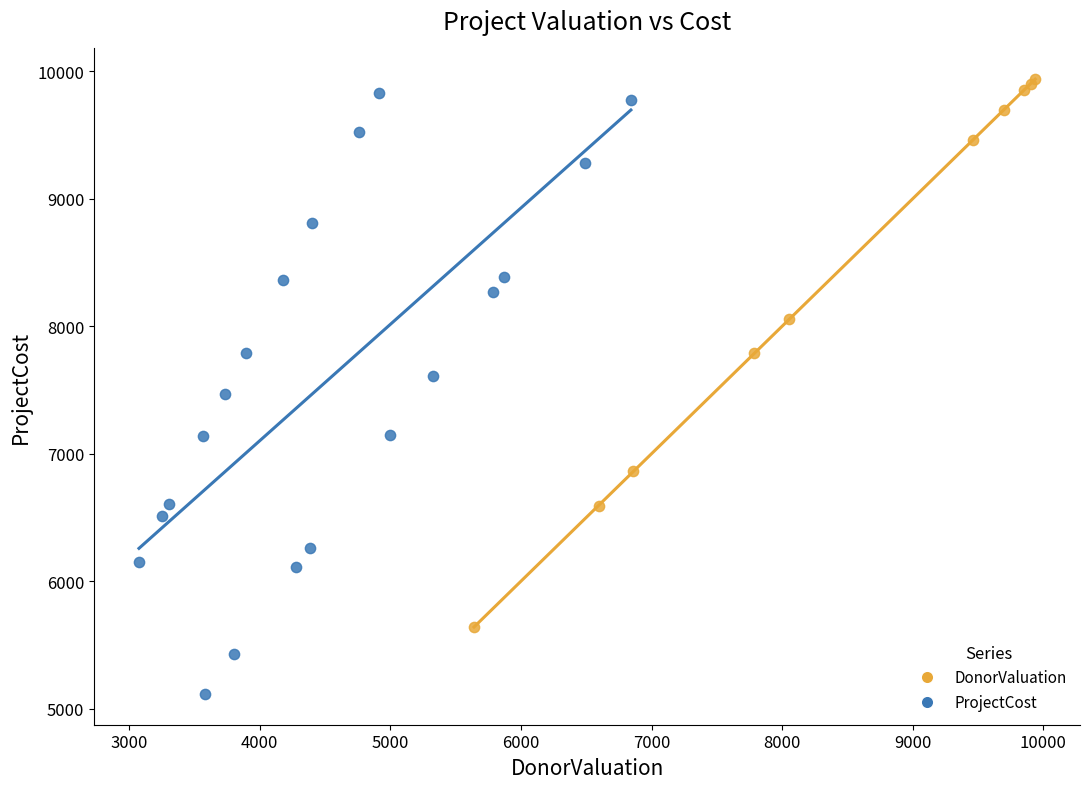

What are all the series names shown in the legend?

DonorValuation, ProjectCost